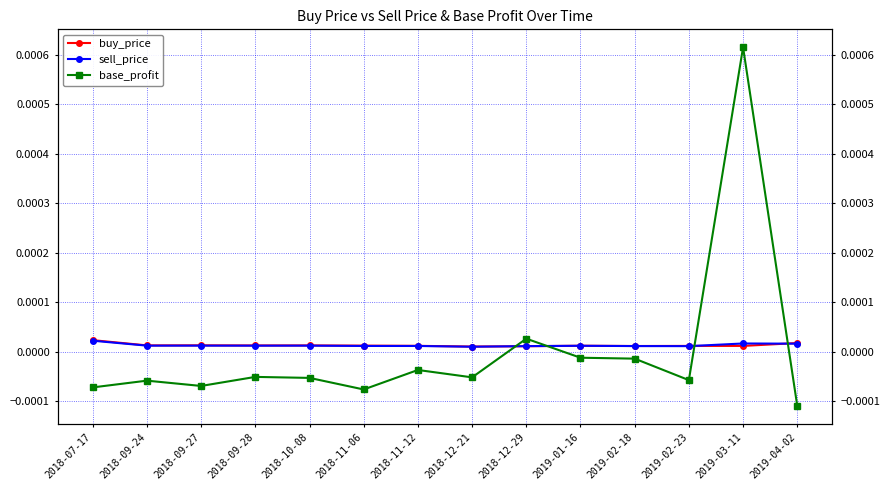

Which series has the largest range (max minus min)?

base_profit